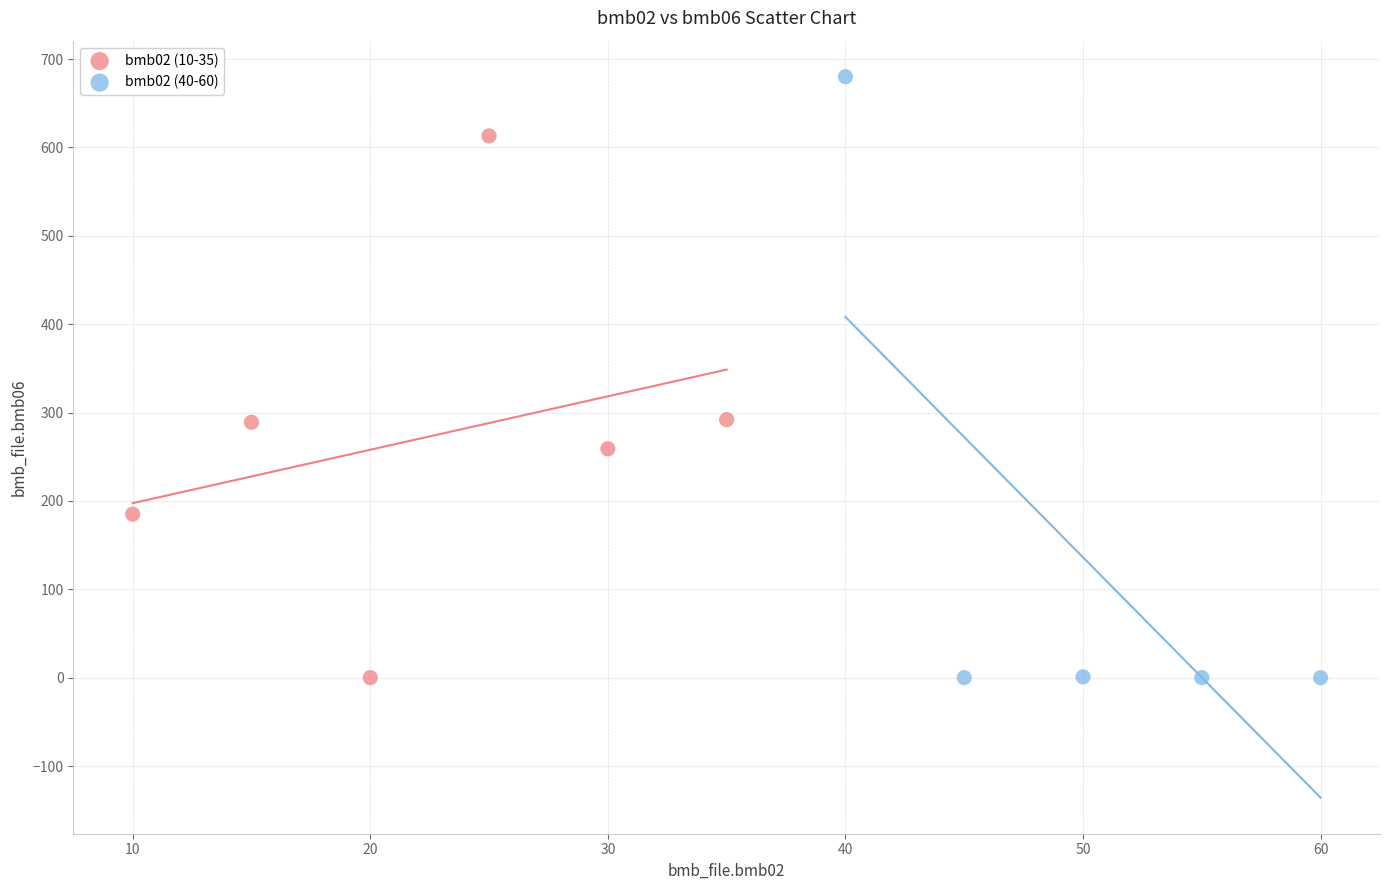

Which series contains the highest Y value?

bmb02 (40-60)